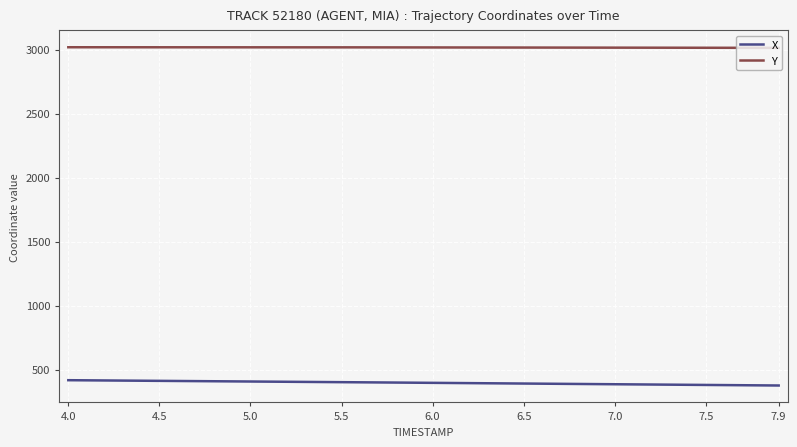

What is the highest value of the X series?

417.8